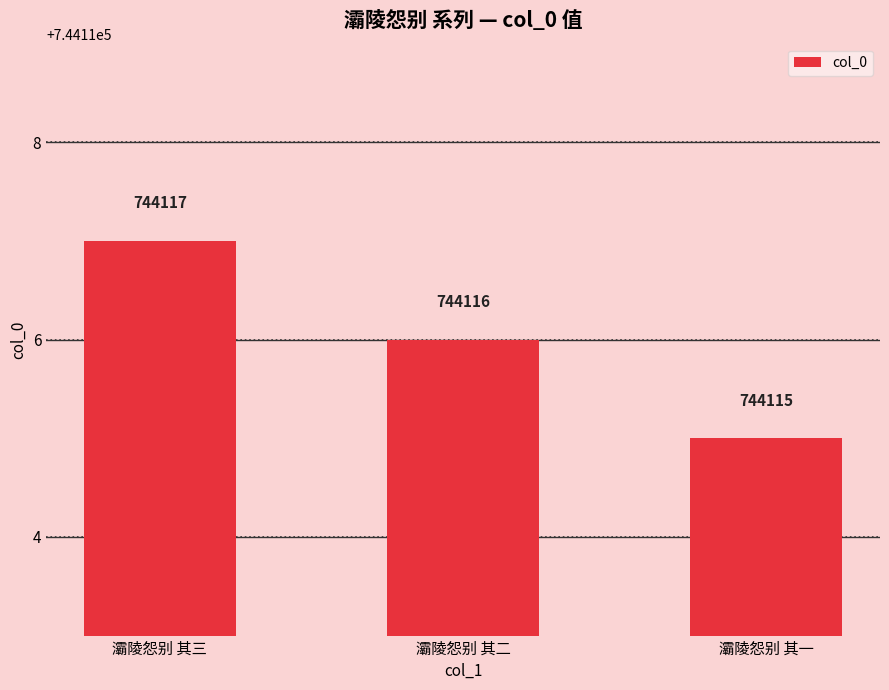

What is the sum of all values?

2232348